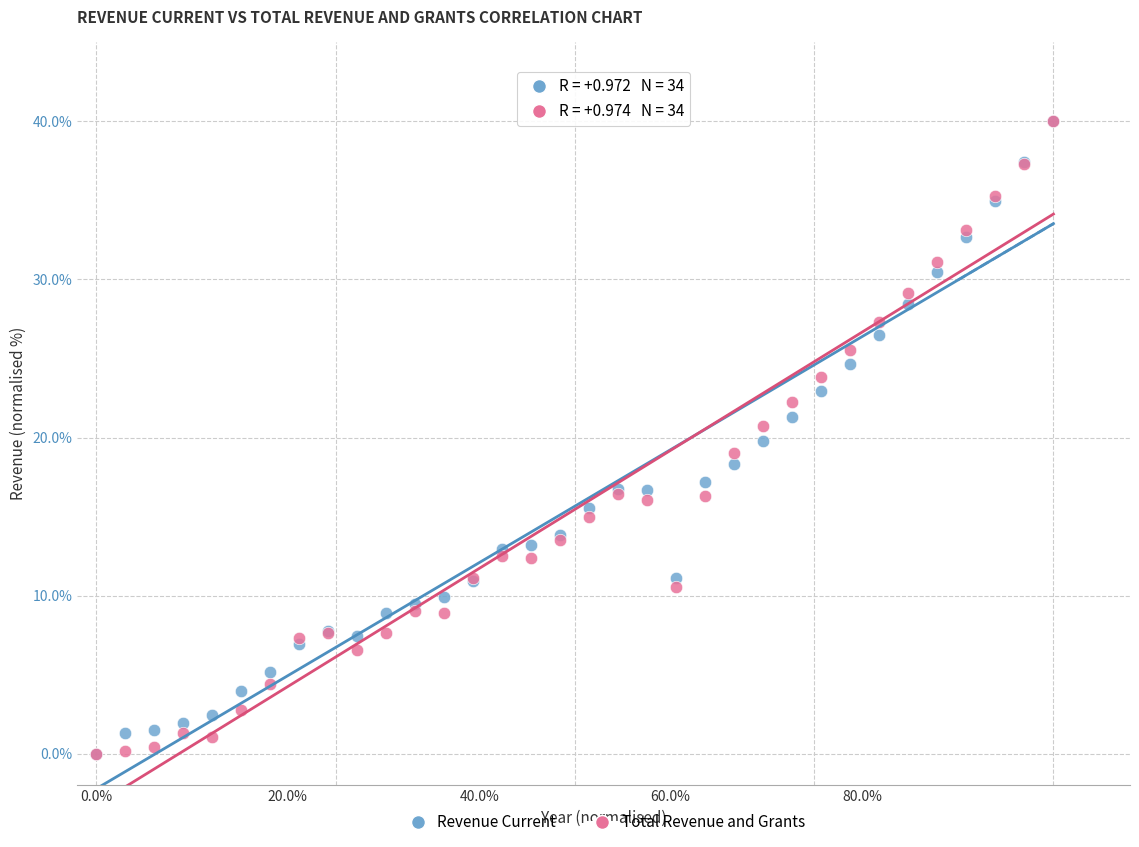

What are all the series names shown in the legend?

Revenue Current, Total Revenue and Grants